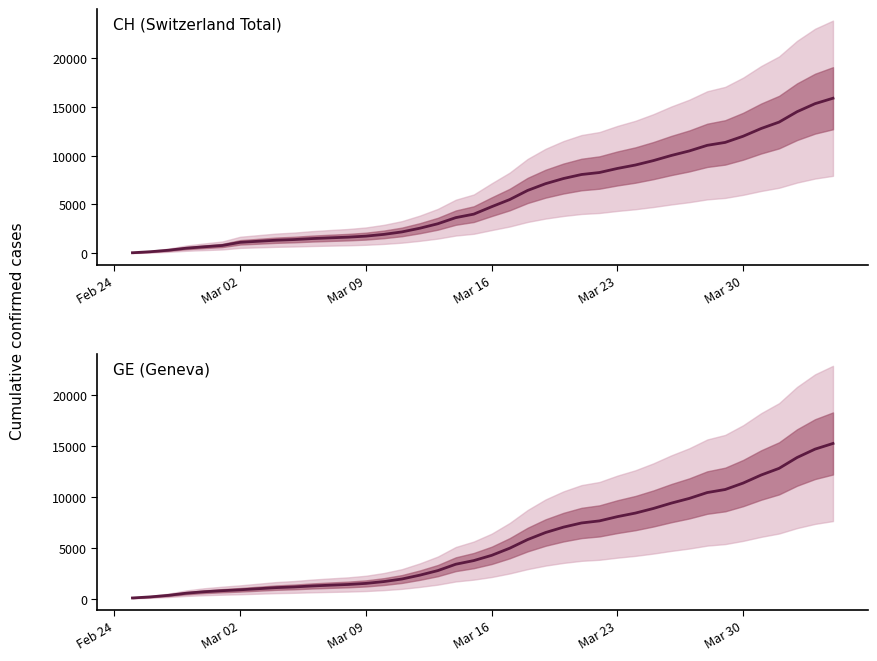

What is the lowest value of the CH (Switzerland Total) series?

73